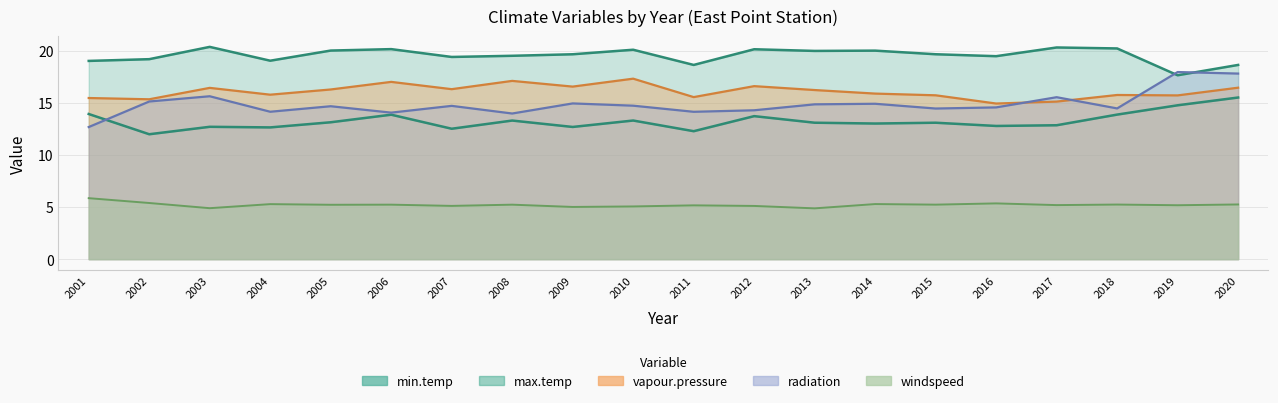

What are all the series names shown in the legend?

min.temp, max.temp, windspeed, vapour.pressure, radiation